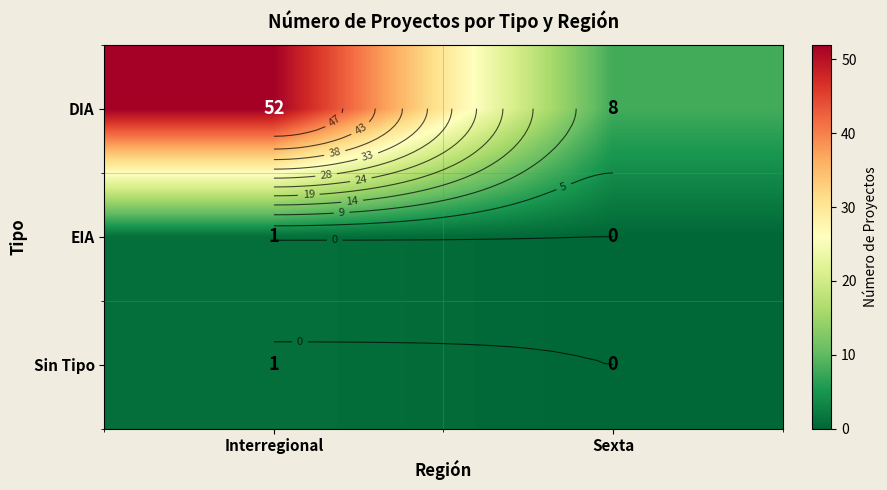

Which category has the lowest value across all series?

Sexta